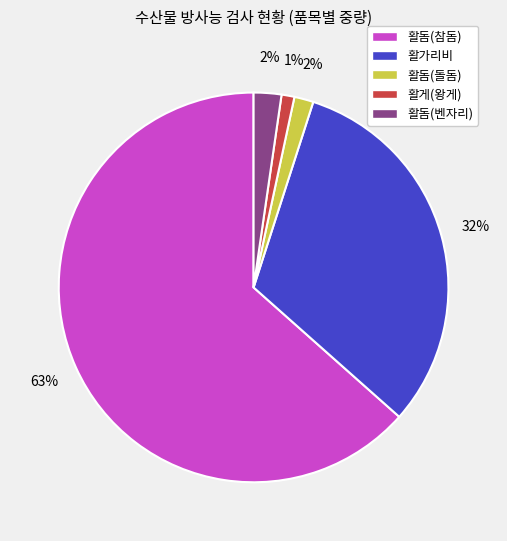

To the nearest percent, what is the difference between the largest and smallest slice percentages?

62%